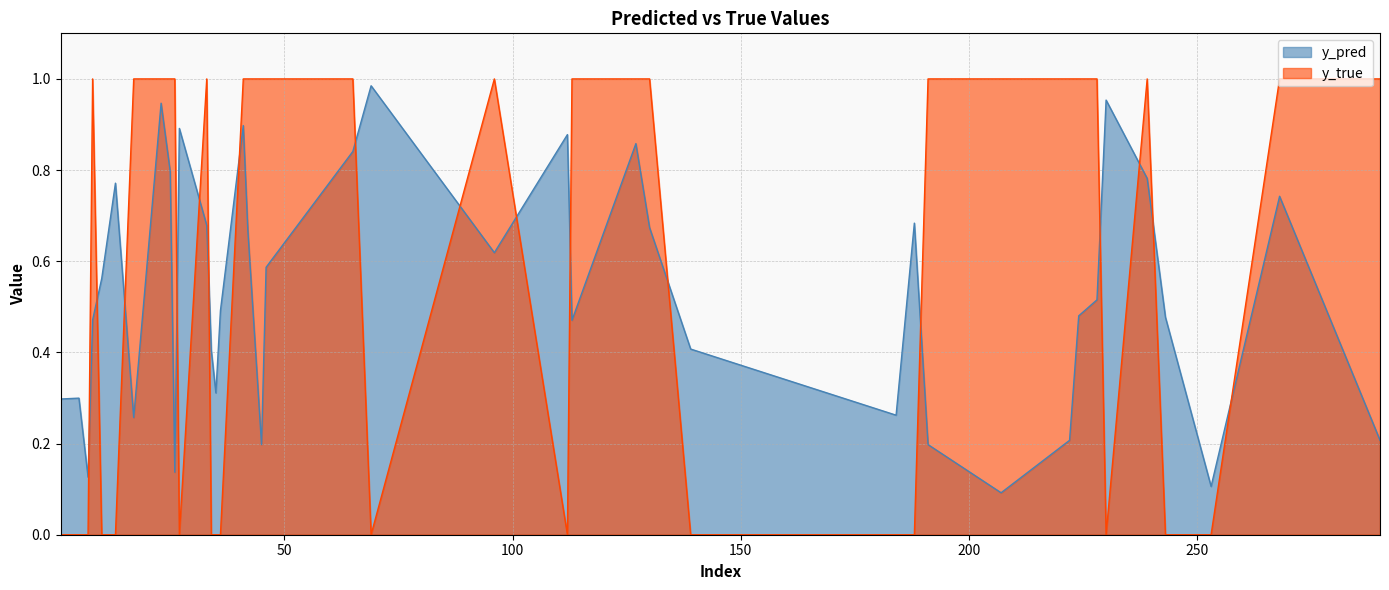

What is the lowest value of the y_pred series?

0.1